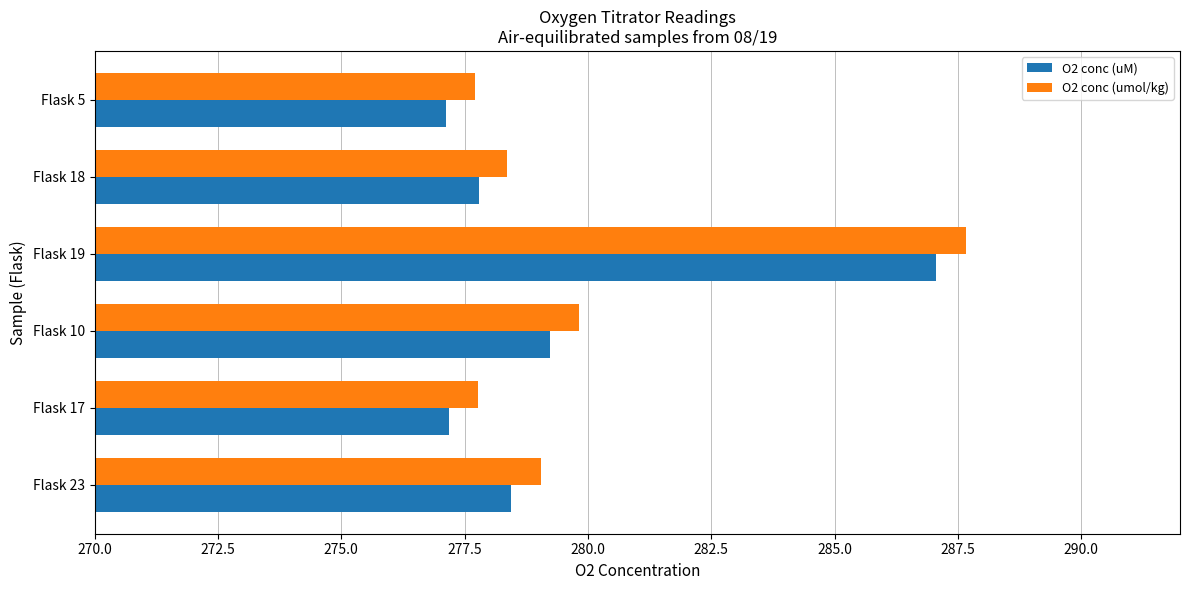

What is the difference between the maximum and second lowest values in the O2 conc (umol/kg) series?

9.9